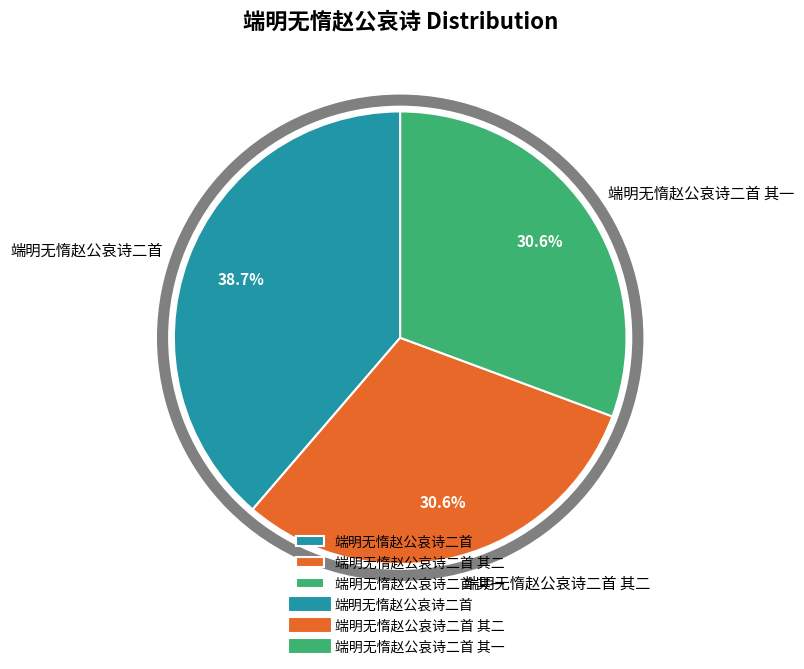

To the nearest percent, what percentage of the pie is 端明无惰赵公哀诗二首 其一?

31%